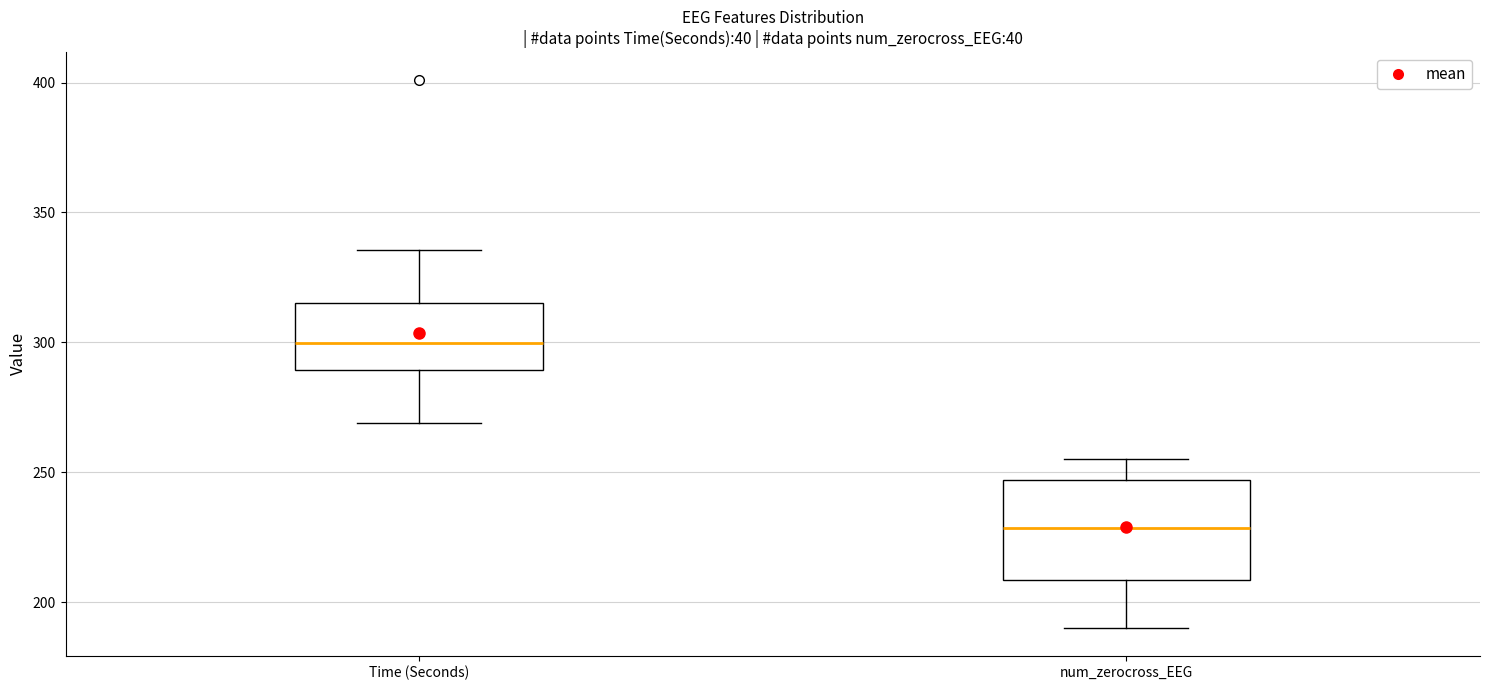

Comparing the boxes themselves (not the whiskers), which one is the tallest?

num_zerocross_EEG